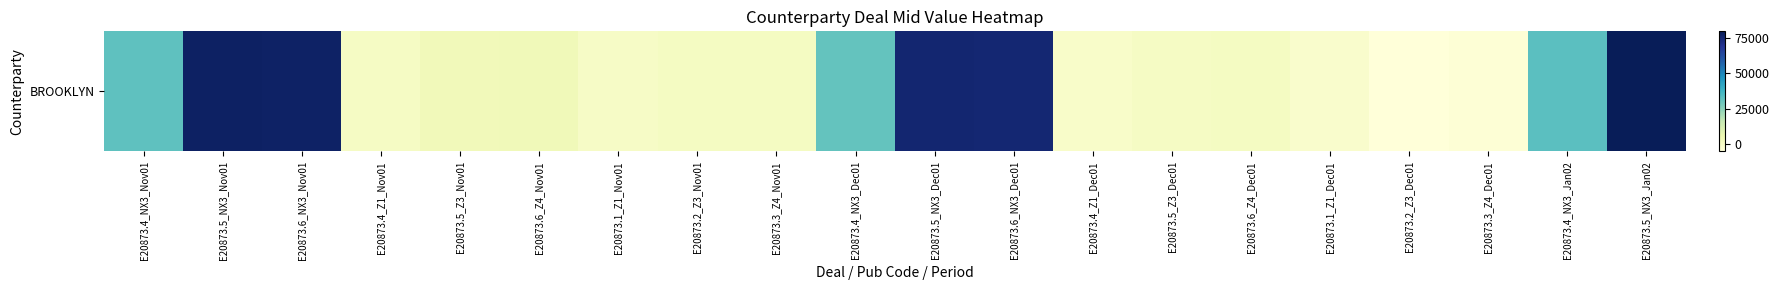

What is the sum of the values at E20873.6_Z4_Nov01 and E20873.3_Z4_Dec01?

-728.4